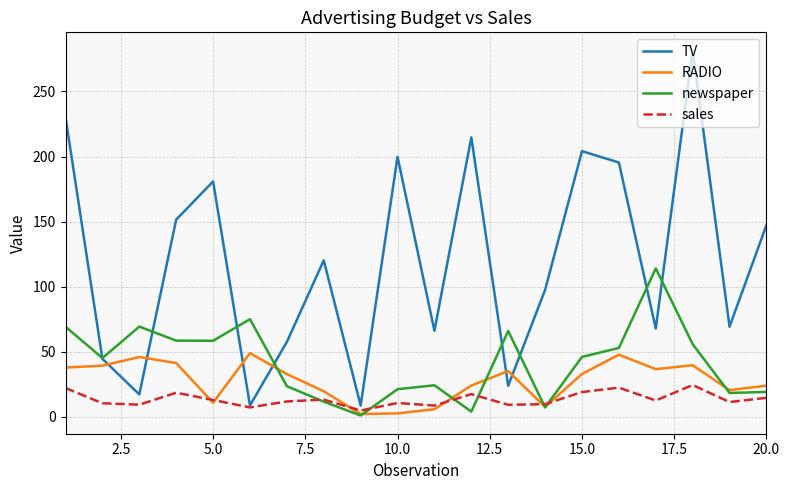

Which series has the largest total across all categories?

TV